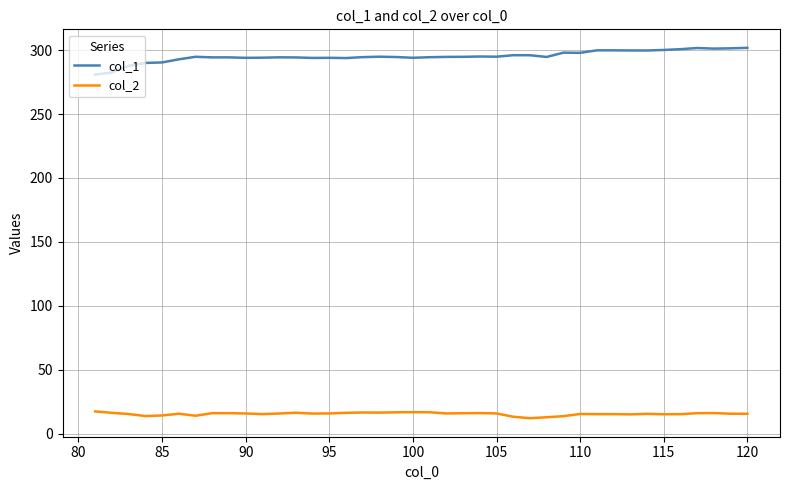

True or false: col_1 and col_2 cross at least once.

False